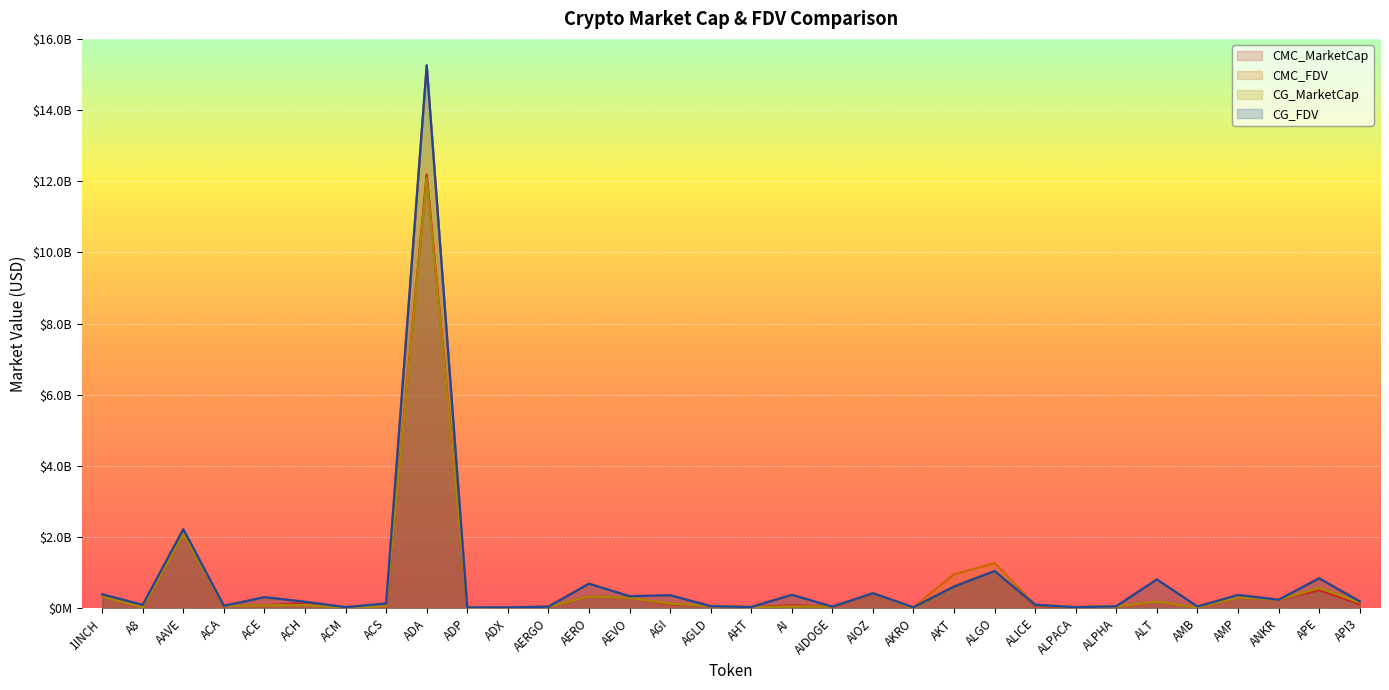

Rank the series at ANKR from highest to lowest value.

CG_MarketCap, CG_FDV, CMC_MarketCap, CMC_FDV